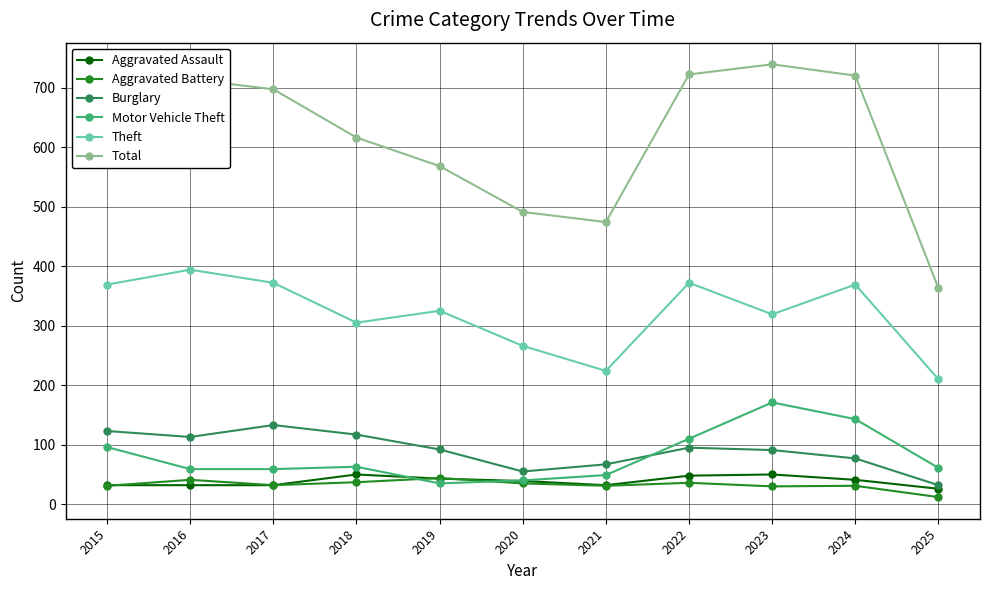

At which category does Burglary reach its first local valley?

2016